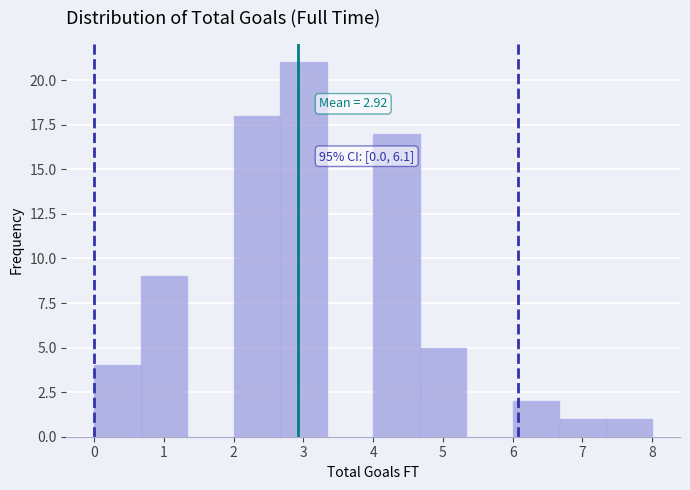

Which range on the x-axis has the tallest bar?

2.7 to 3.3